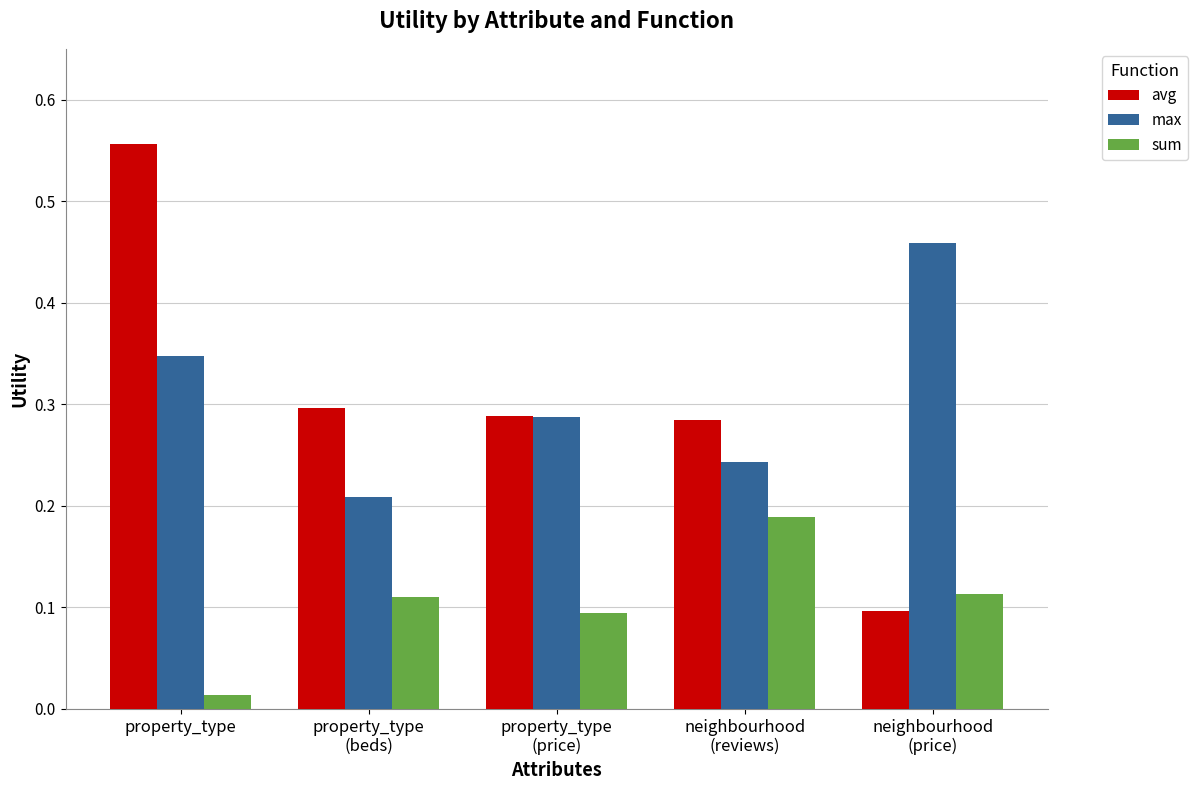

What is the label of the 5th bar from the left?

neighbourhood
(price)